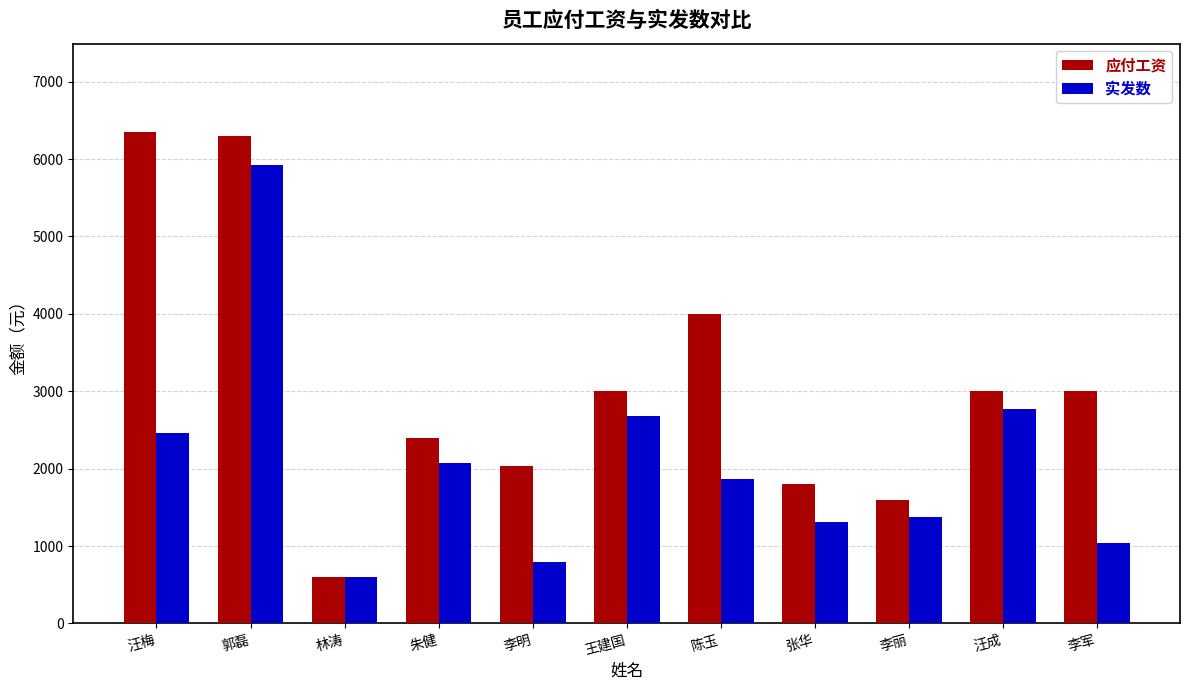

What is the label of the 7th bar from the left?

陈玉